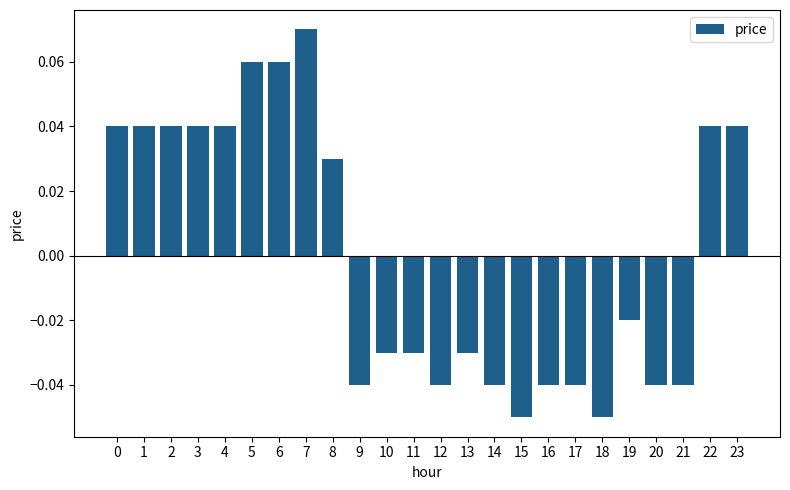

How many values are between 0 and 1?

11